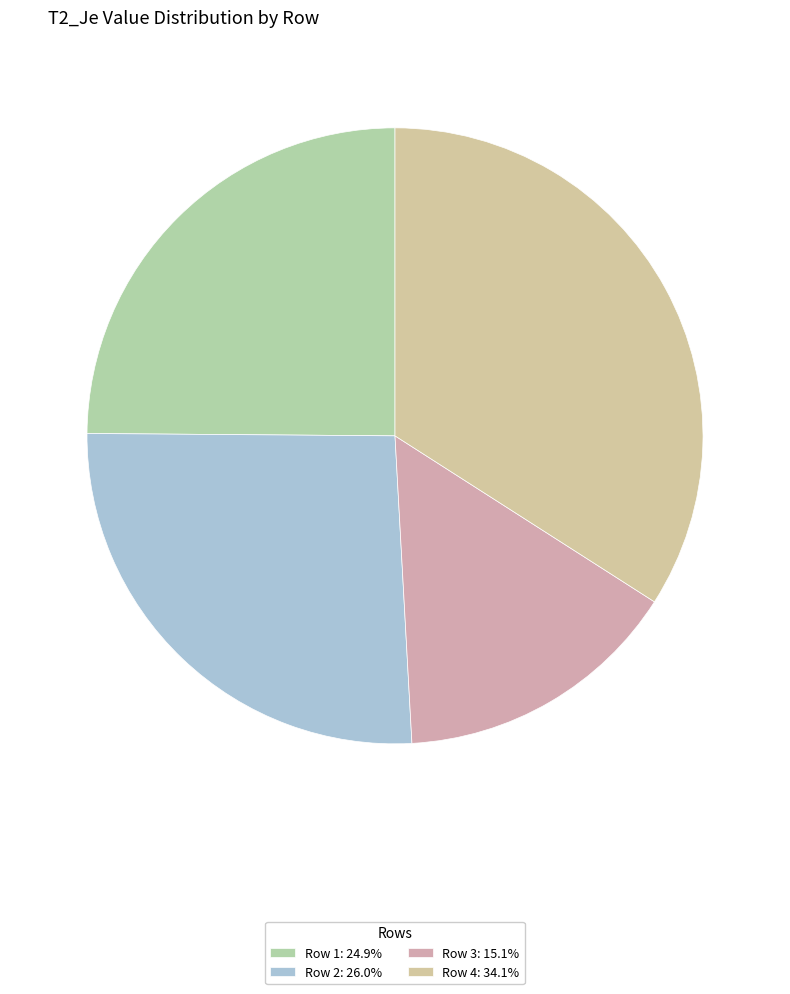

Count the number of slices in the pie.

4